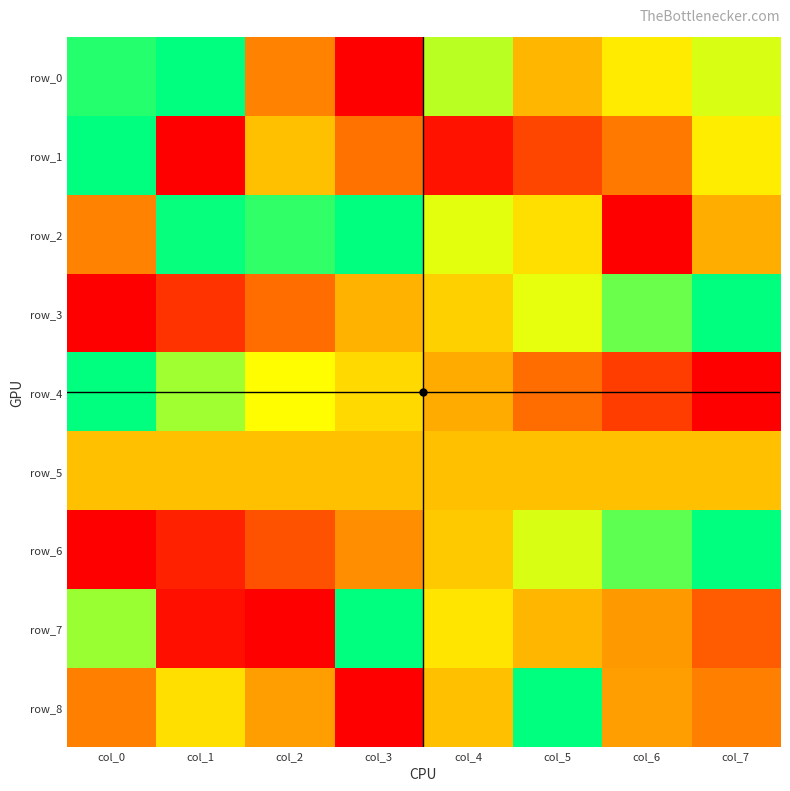

Where is row_0 nearest to the value 0?

col_3